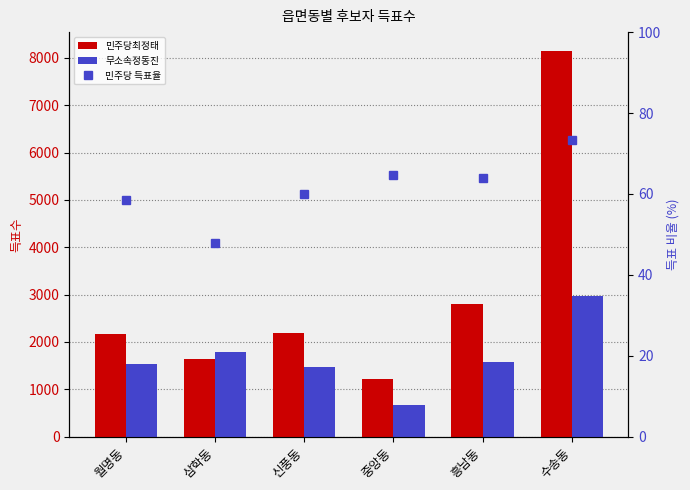

Rank the series at 삼학동 from lowest to highest value.

민주당 득표율, 민주당최정태, 무소속정동진